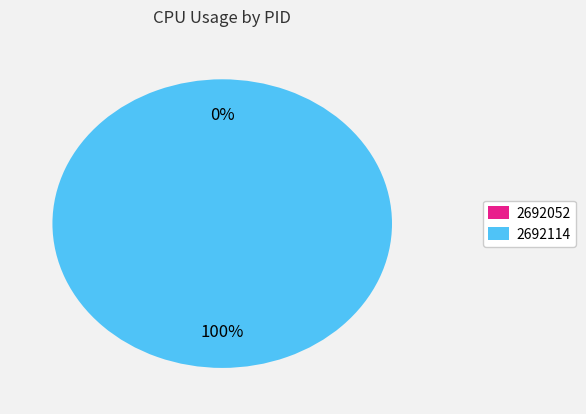

Rank the categories by value from lowest to highest.

2692052, 2692114